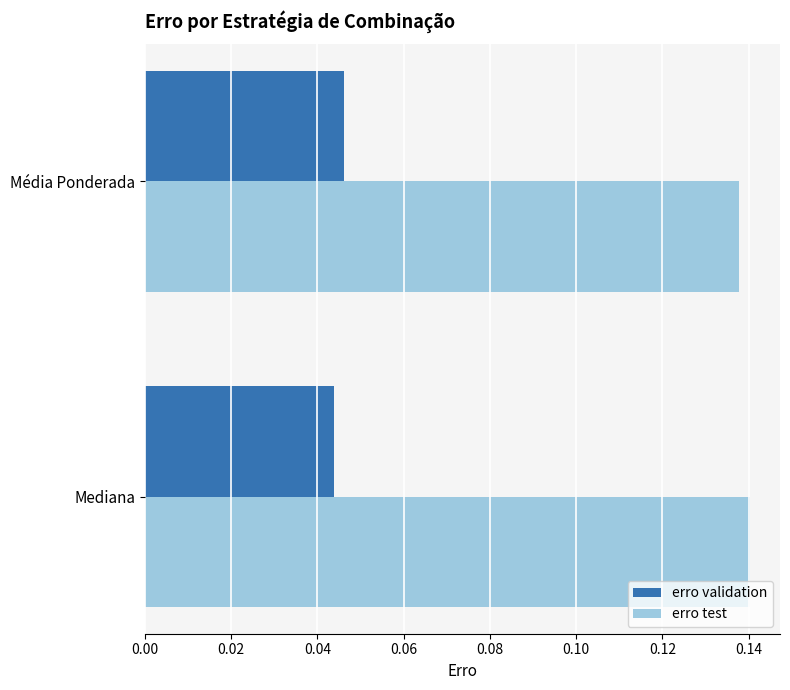

Which series has the largest total across all categories?

erro test